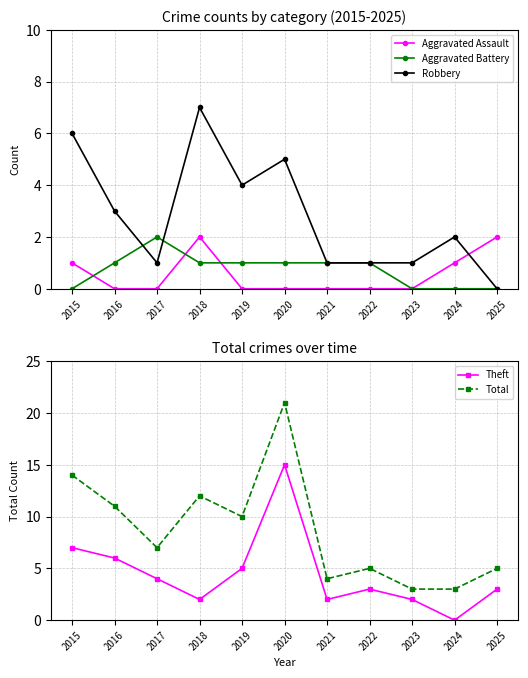

How many data points in Robbery are above 2?

5